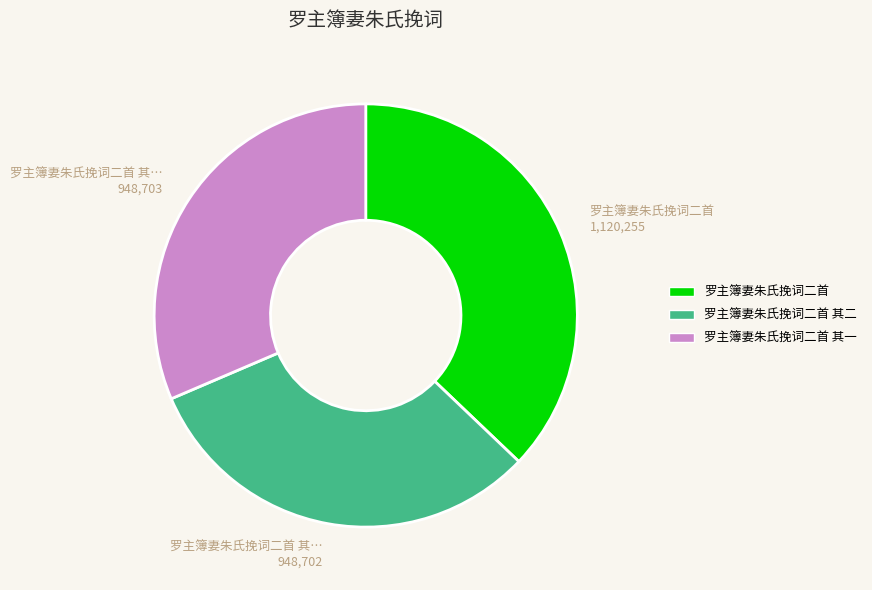

Is there any slice that represents more than half of the pie?

No